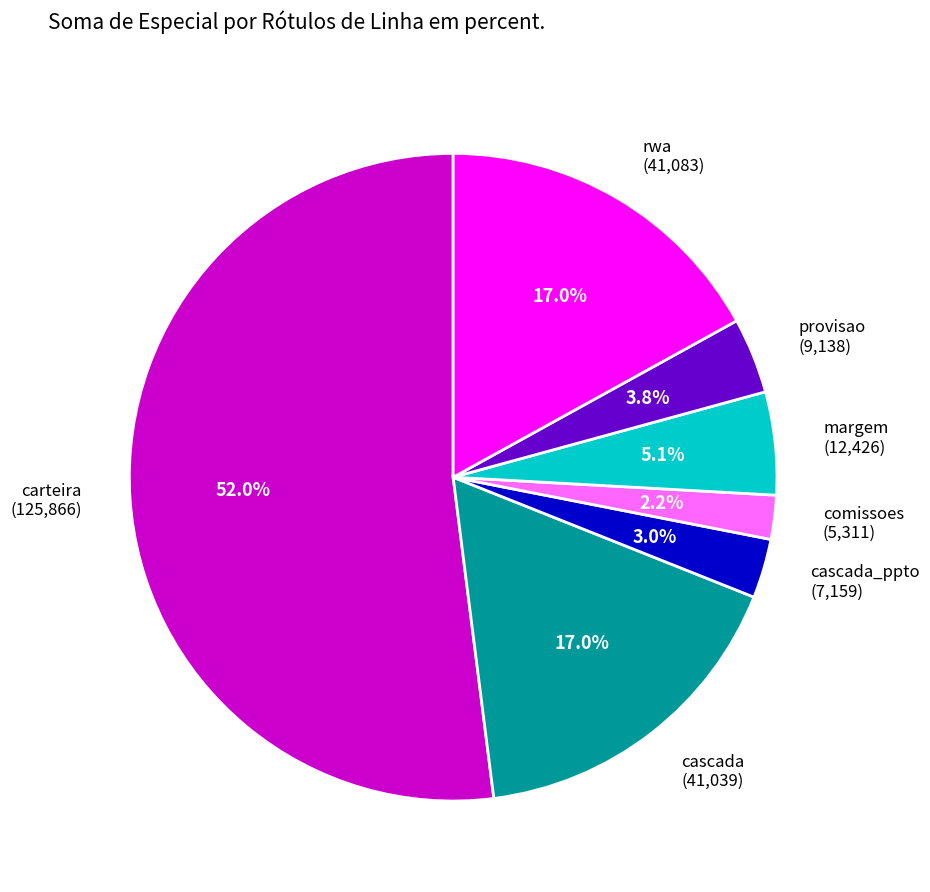

Does any single category account for the majority?

Yes